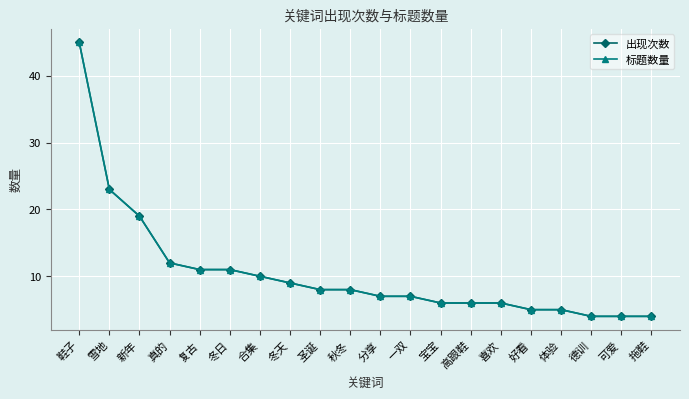

How many lines are shown in the chart?

2